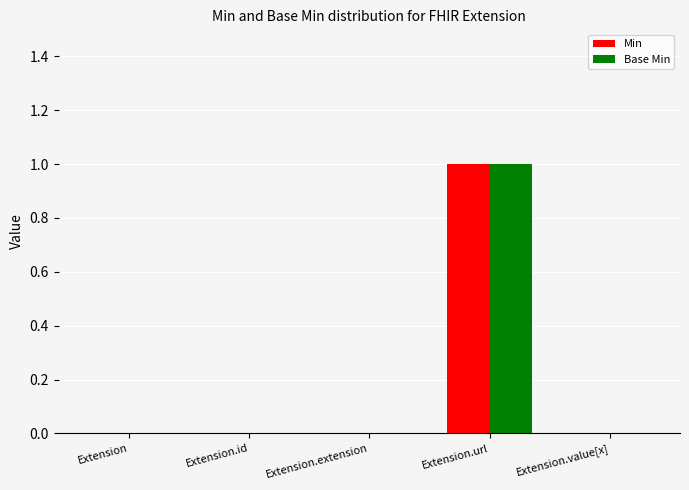

Which category has the highest value across all series?

Extension.url